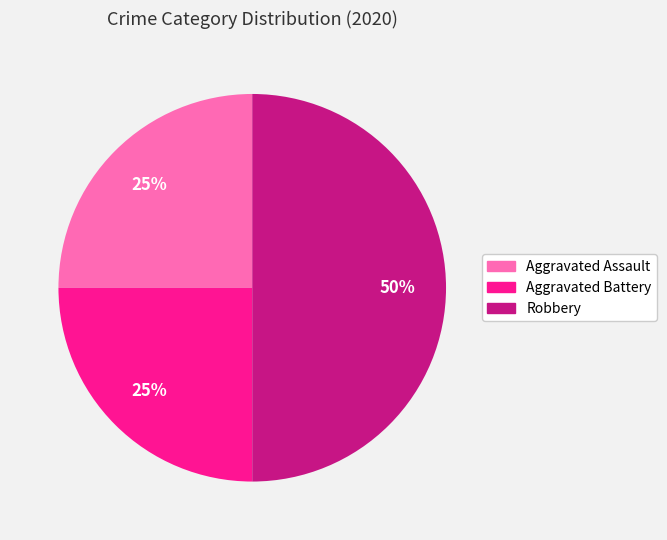

Which slice is the largest?

Robbery